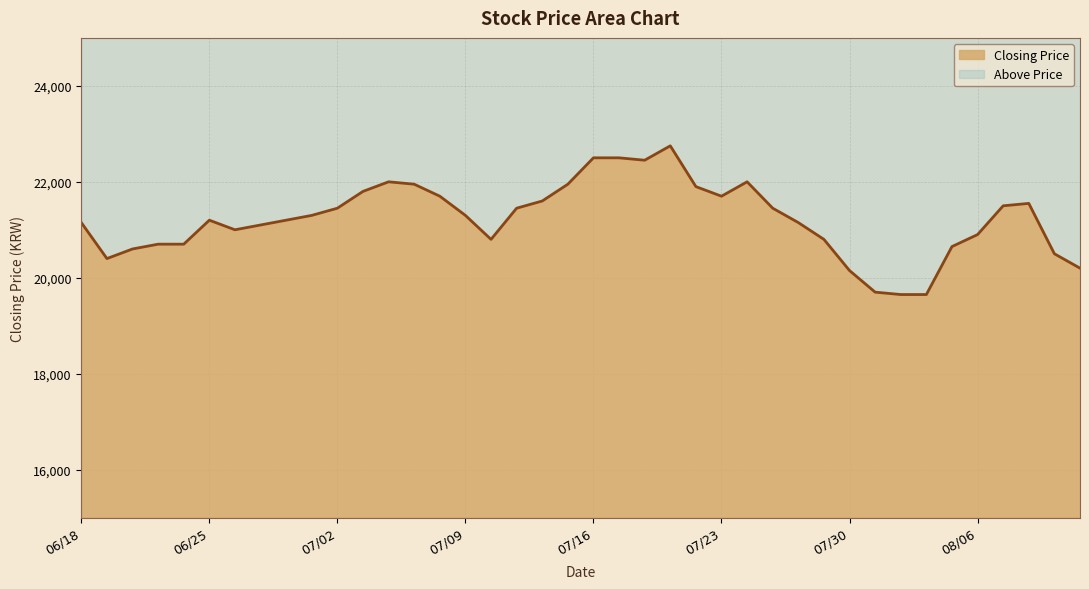

How many lines are shown in the chart?

2